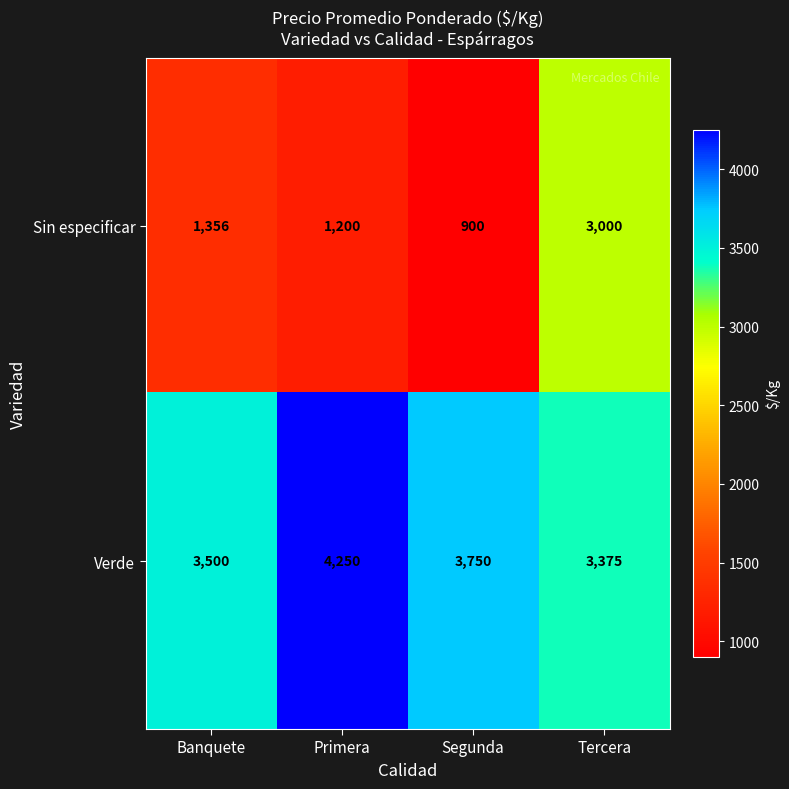

At which category is the sum across all series the highest?

Tercera